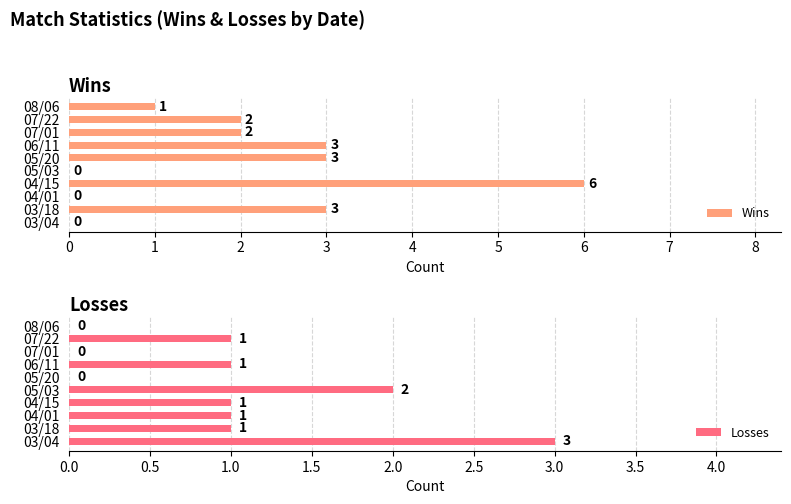

What is the average value of the Losses series?

1